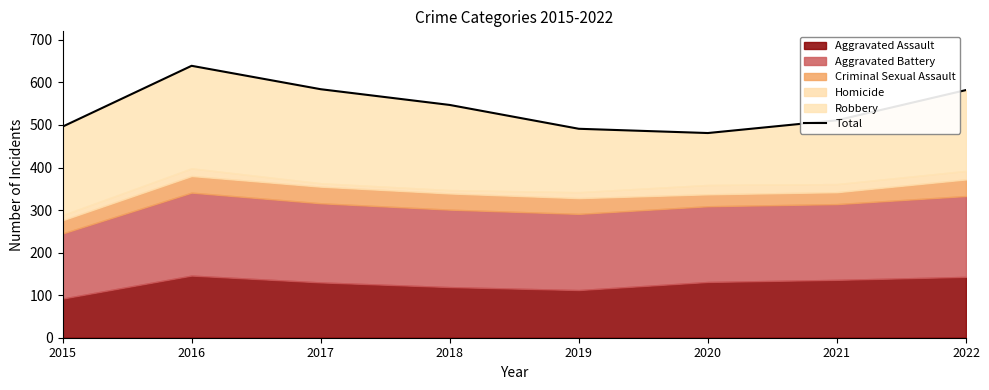

Where is the data nearest to the value 560?

2018